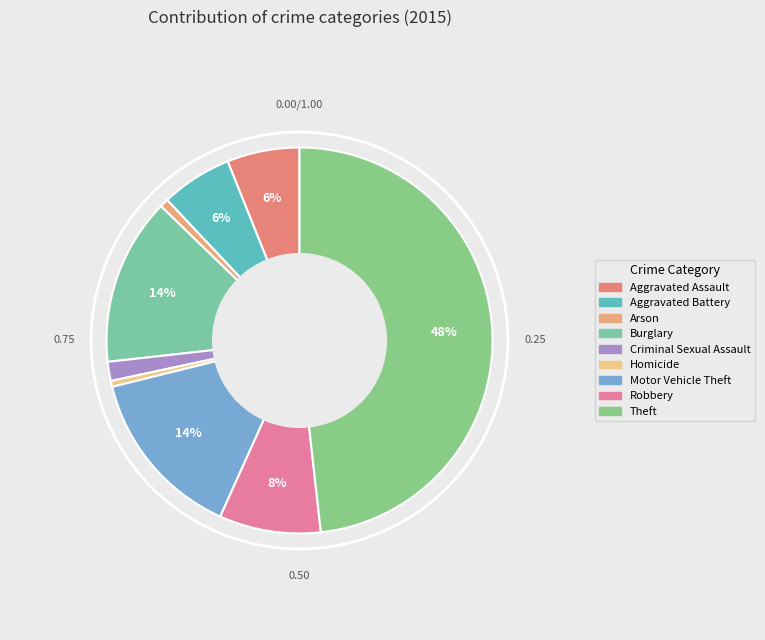

How many slices are in this pie chart?

9